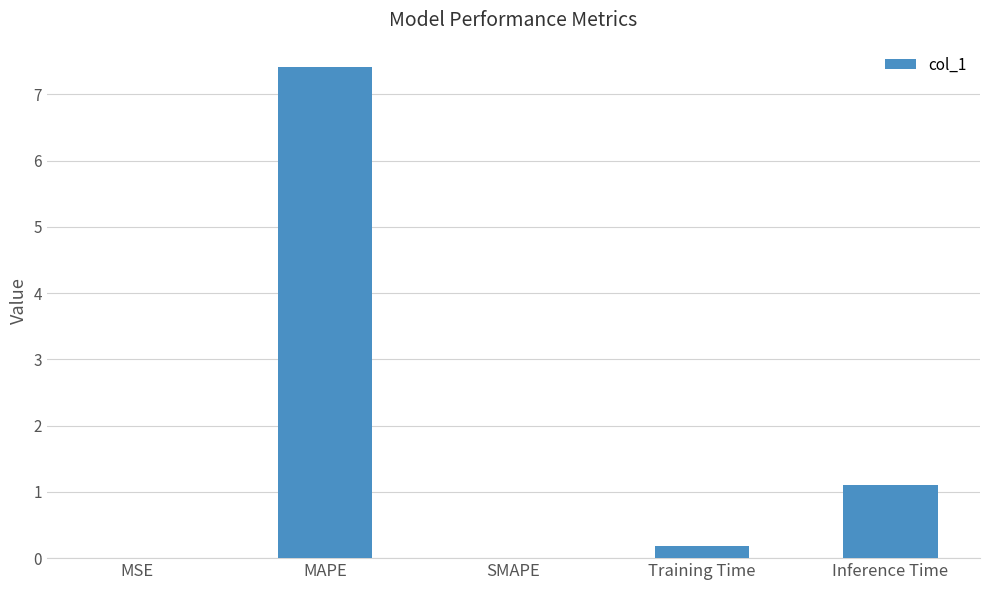

Is it true that the value at MAPE is 12.0?

False